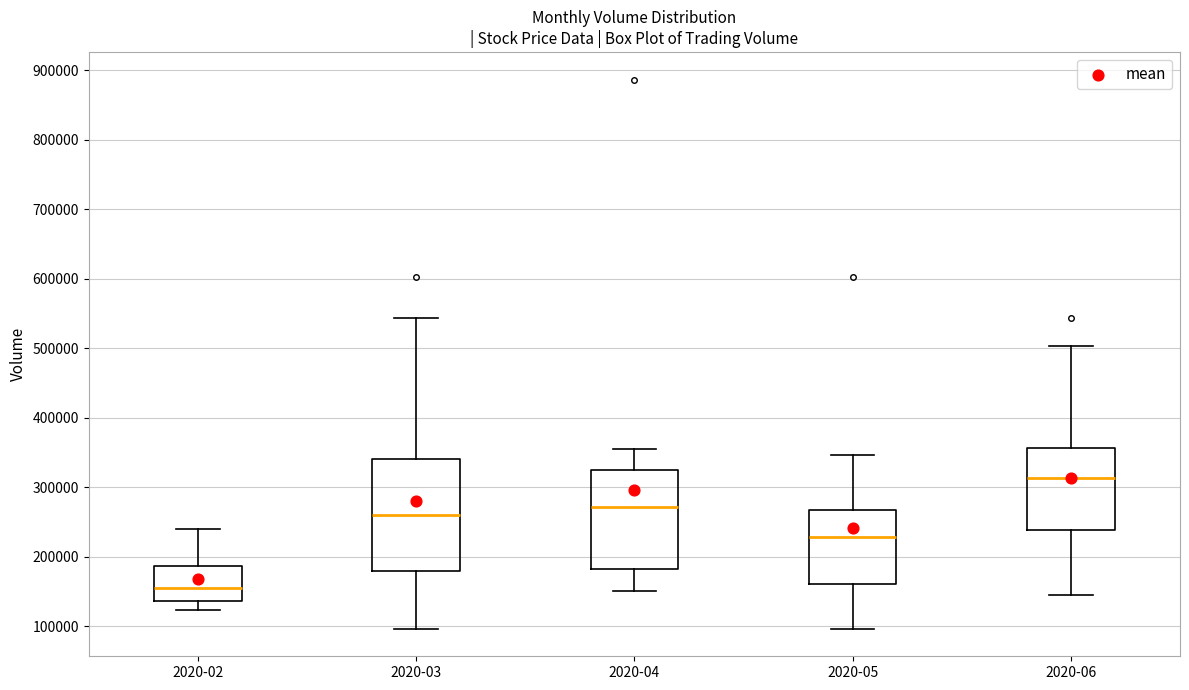

Reading left to right, read every box against the y-axis: the position of its median line, the range the box covers, and the ends of its whiskers. The values are not printed on the chart, so give them approximately, as read against the axis.

2020-02: median 160000, box 140000 to 190000, whiskers 120000 to 240000
2020-03: median 260000, box 180000 to 340000, whiskers 100000 to 540000
2020-04: median 270000, box 180000 to 330000, whiskers 150000 to 350000
2020-05: median 230000, box 160000 to 270000, whiskers 100000 to 350000
2020-06: median 310000, box 240000 to 360000, whiskers 150000 to 500000